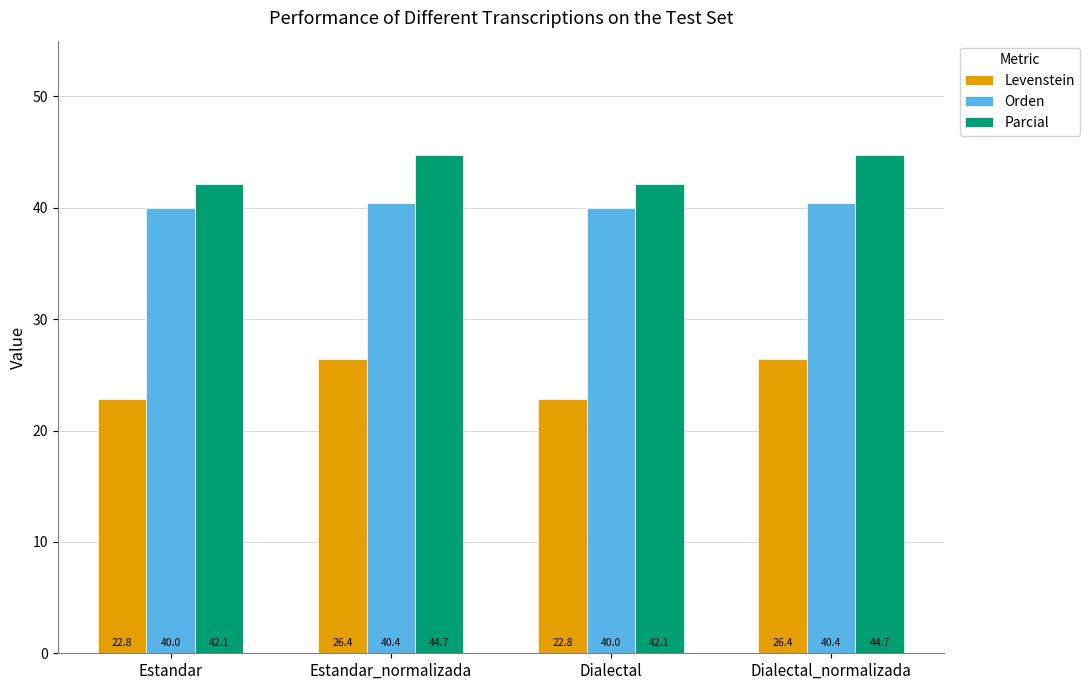

What is the highest value of the Orden series?

40.4